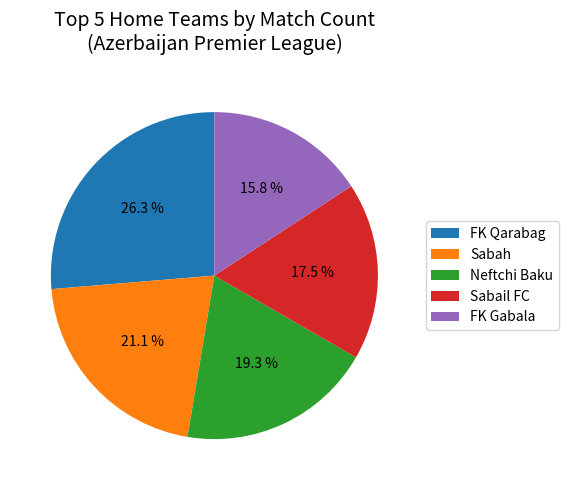

How many slices are in this pie chart?

5